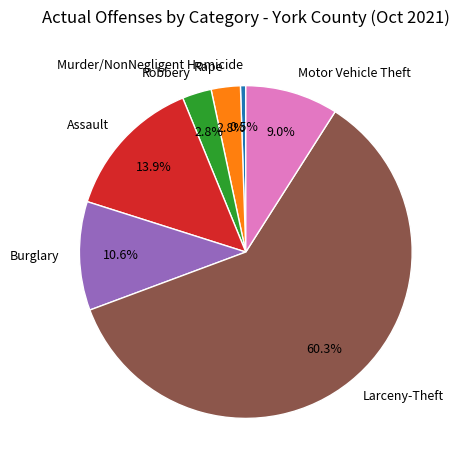

Is the sum of Robbery and Burglary greater than half?

No